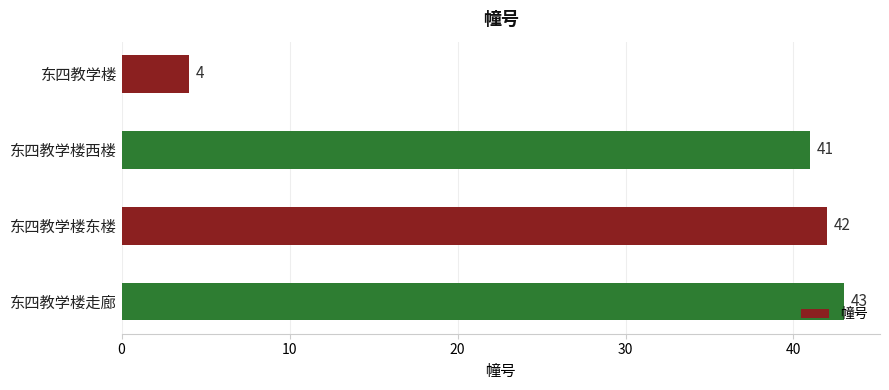

Rank the categories by value from lowest to highest.

东四教学楼, 东四教学楼西楼, 东四教学楼东楼, 东四教学楼走廊